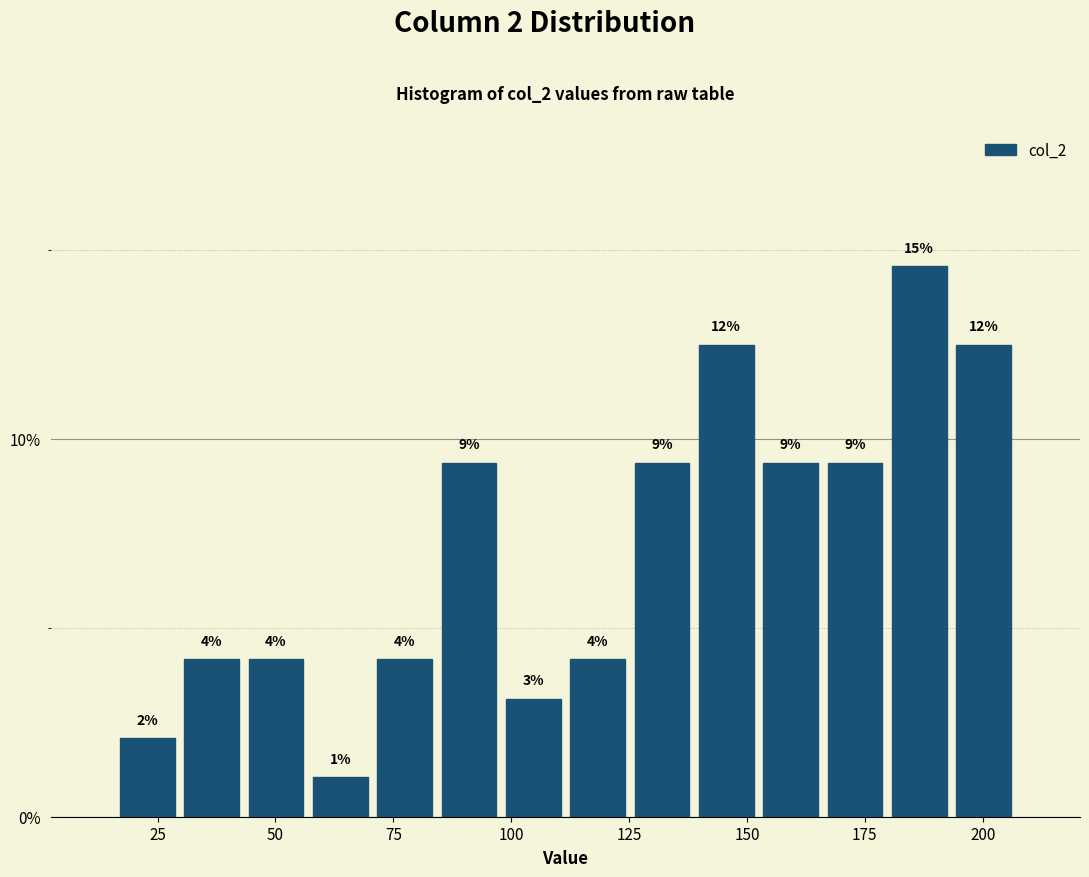

Around what value on the x-axis is the tallest bar? Give the approximate position of its centre, as read against the axis.

185